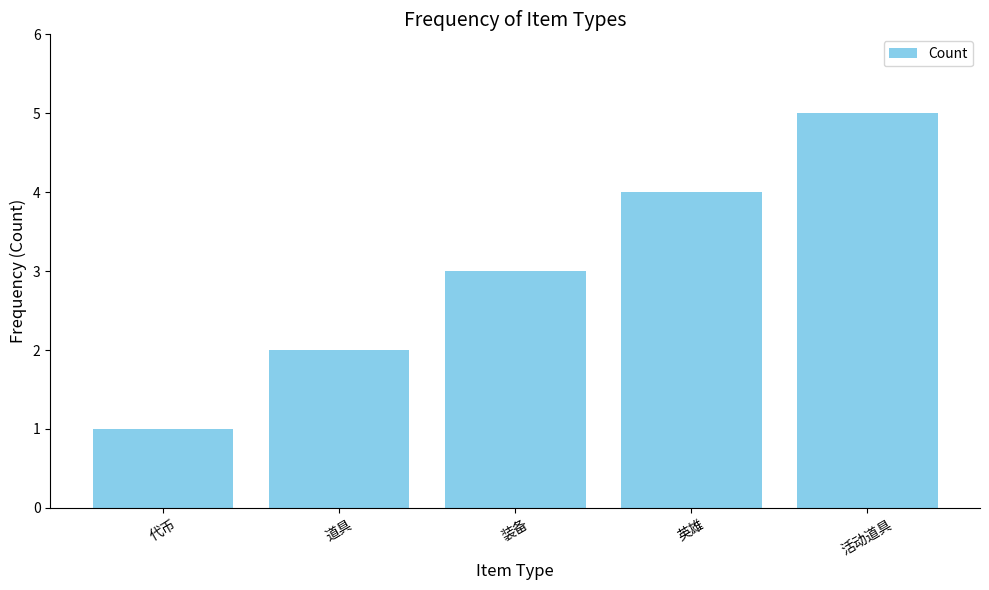

The value at 活动道具 is 5. True or false?

True